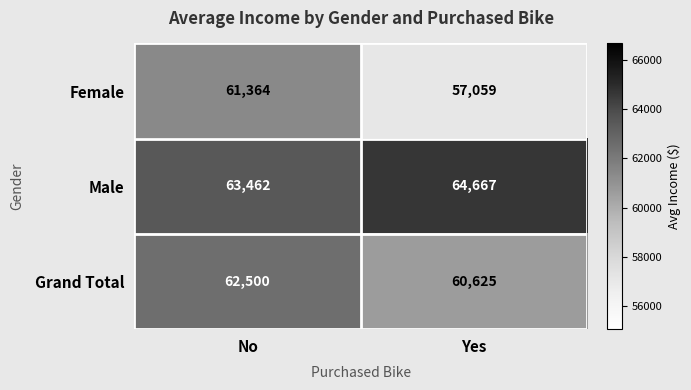

At how many categories does at least one series exceed 62617?

2